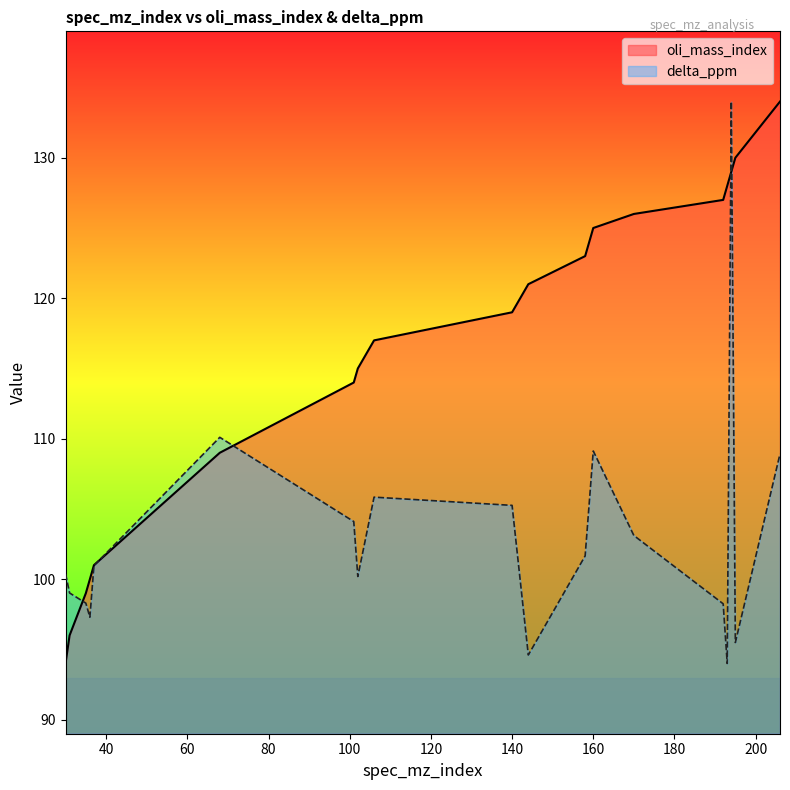

At which category is the sum across all series the highest?

194